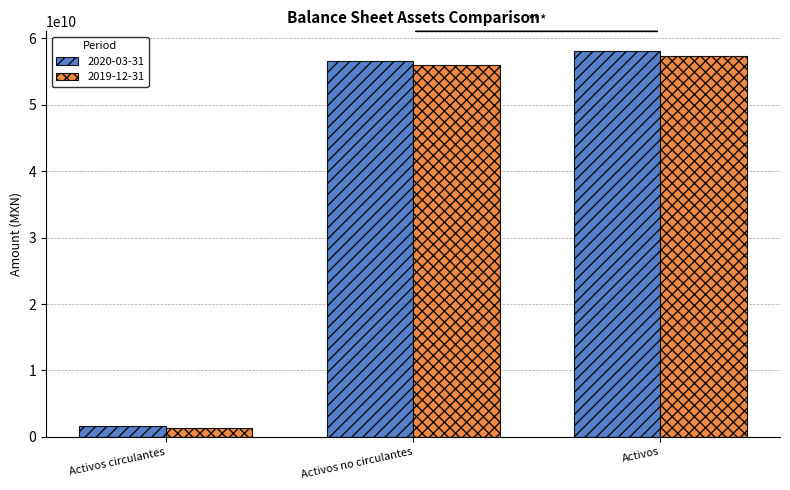

Is it true that 2020-03-31 equals 1604553000 at Activos circulantes?

True